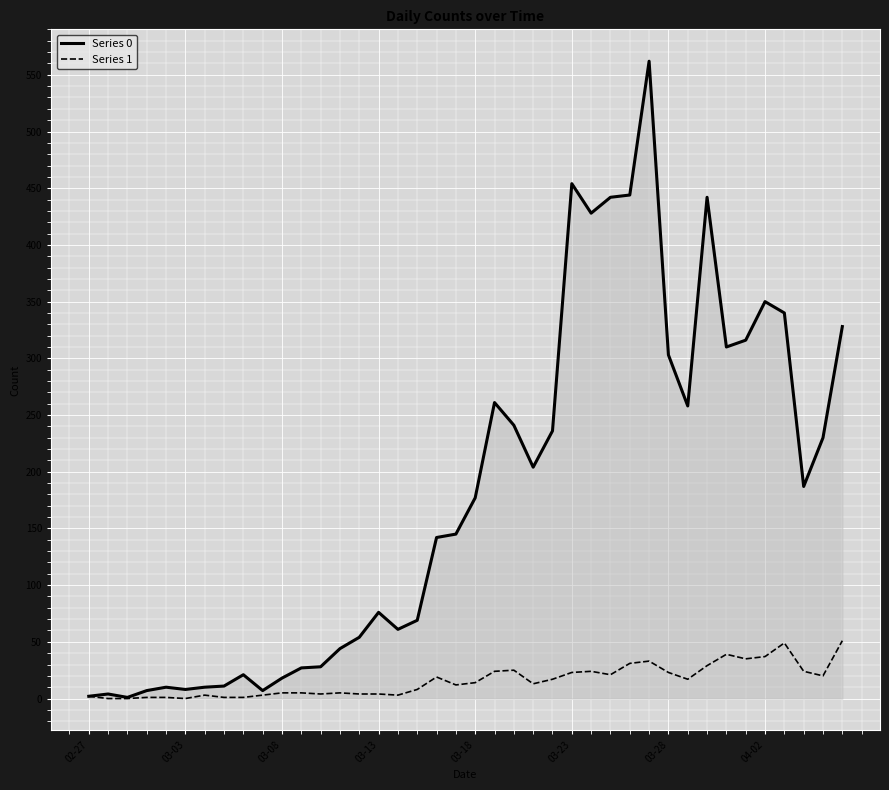

What is the greatest value displayed?

562